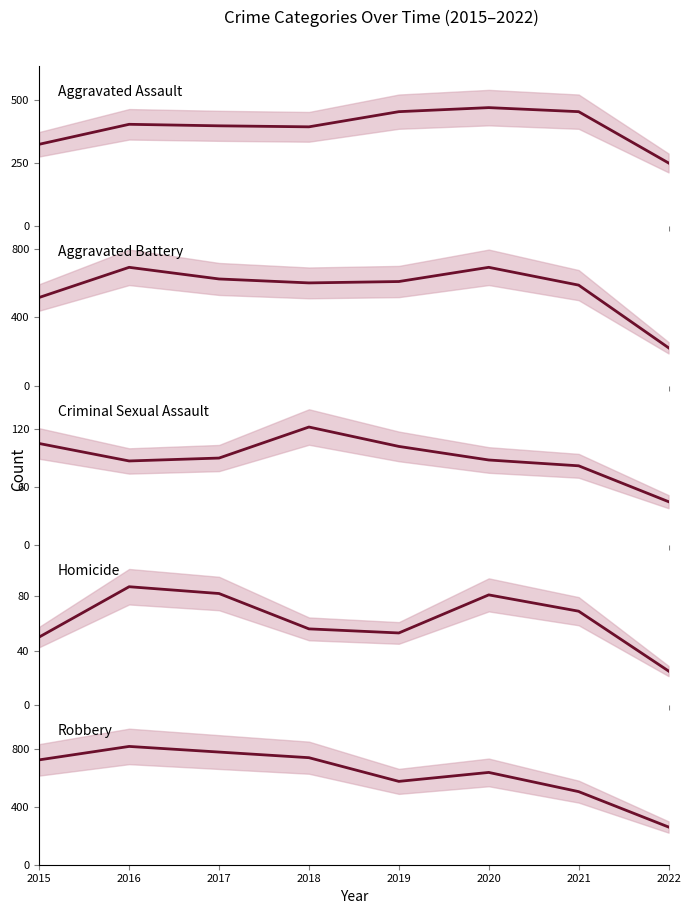

After their last crossing, which series has the higher values: Aggravated Battery or Aggravated Assault?

Aggravated Assault